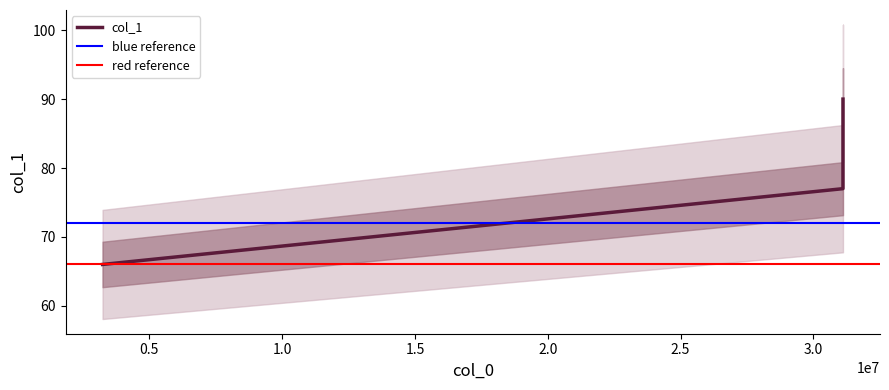

What is the difference between the maximum and minimum values?

24